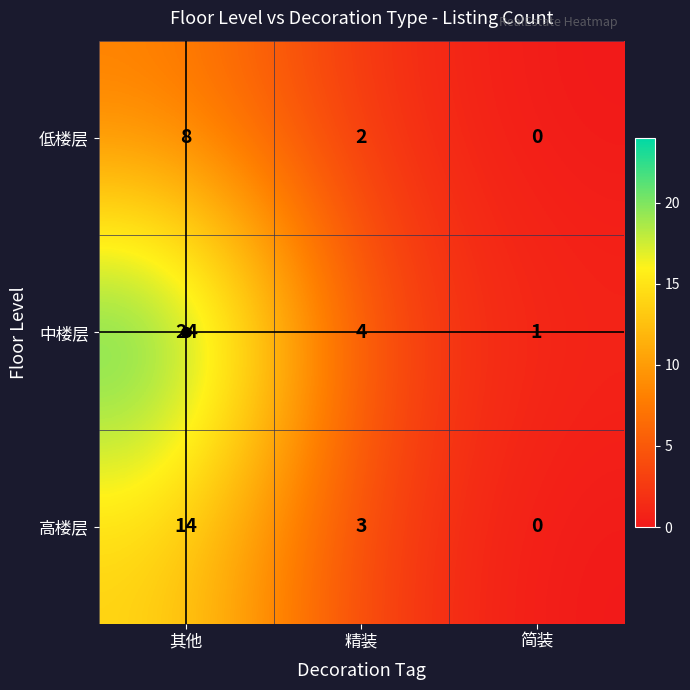

At which category does the chart reach its minimum across all series?

简装